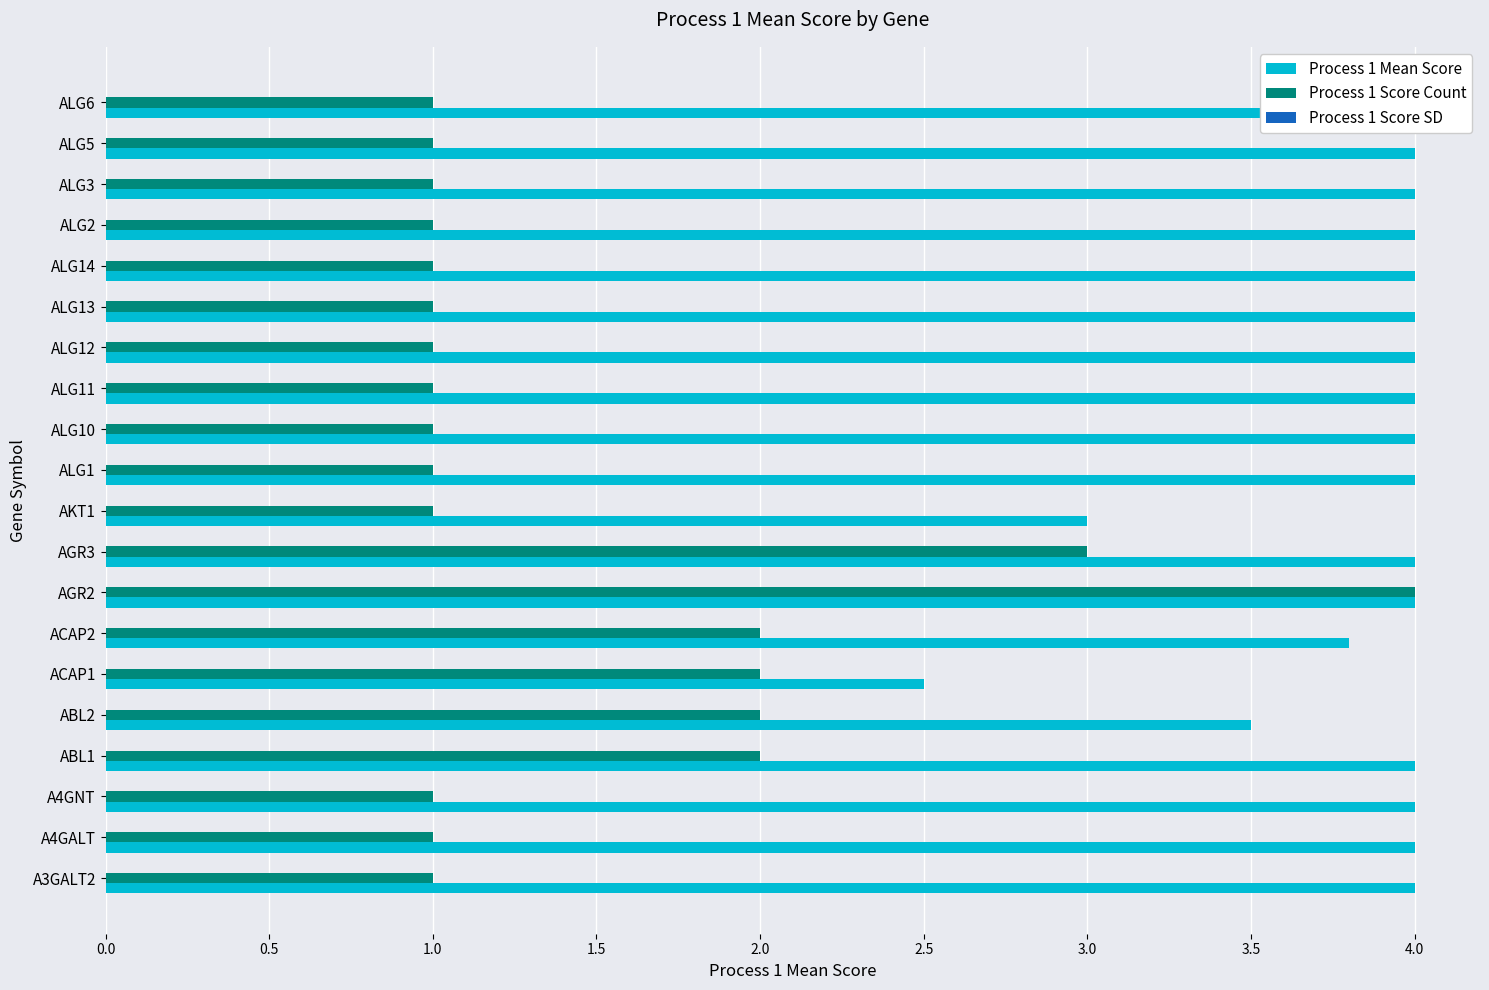

Is it true that Process 1 Score SD equals 0.1 at 12?

False